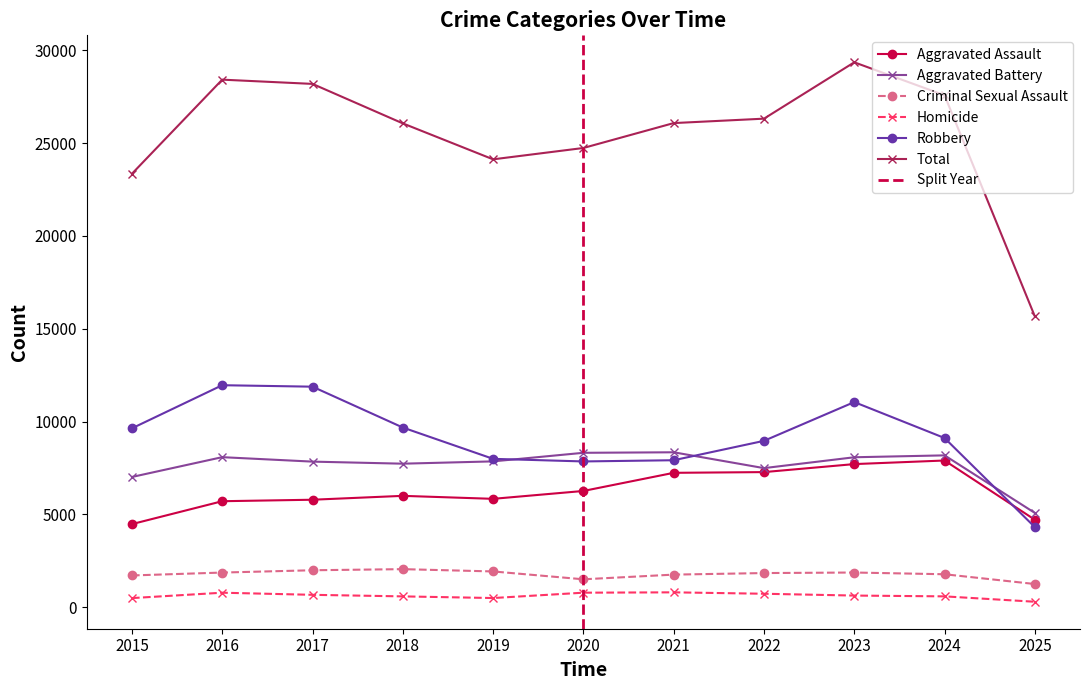

At how many categories does at least one series exceed 8573?

11